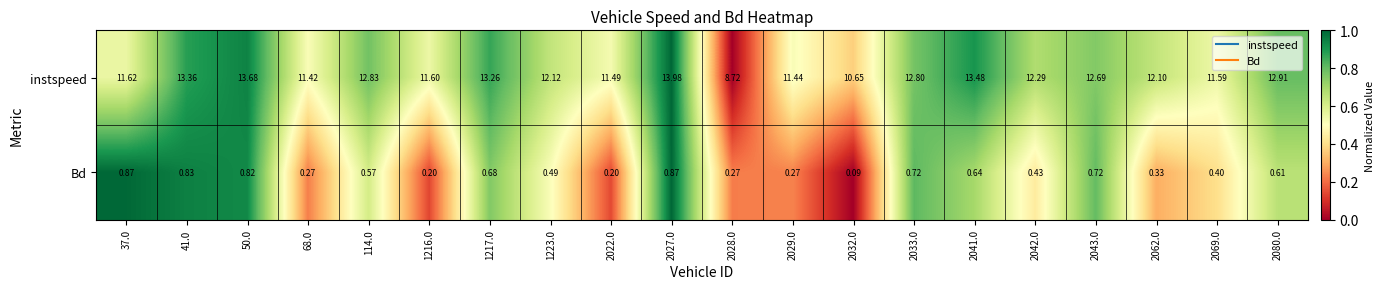

Rank the series by their average value, from lowest to highest.

Bd, instspeed